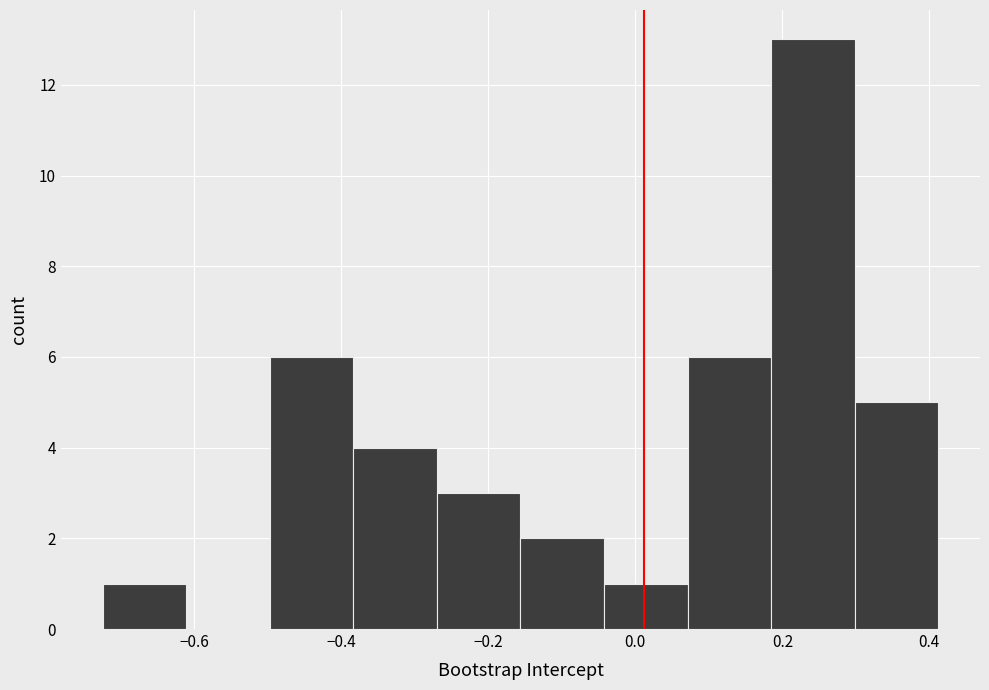

How tall is the bar that spans 0.30 to 0.42 on the x-axis? Neither the bar edges nor the heights are printed on the chart, so give them approximately, as read against the axes.

5